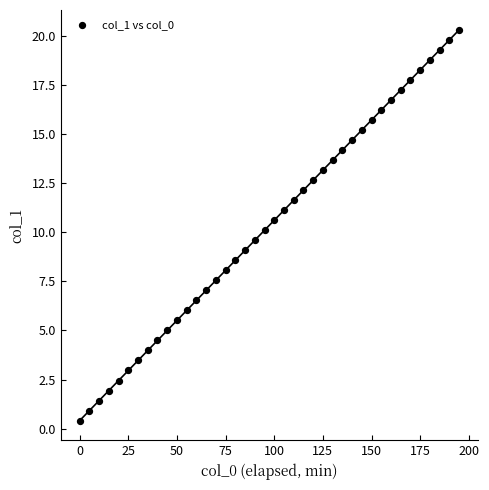

What is the range of X values (max minus min)?

195.0